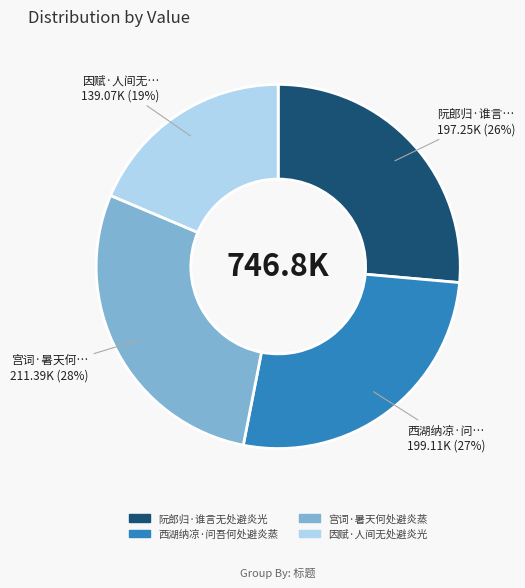

Count the number of slices in the pie.

4